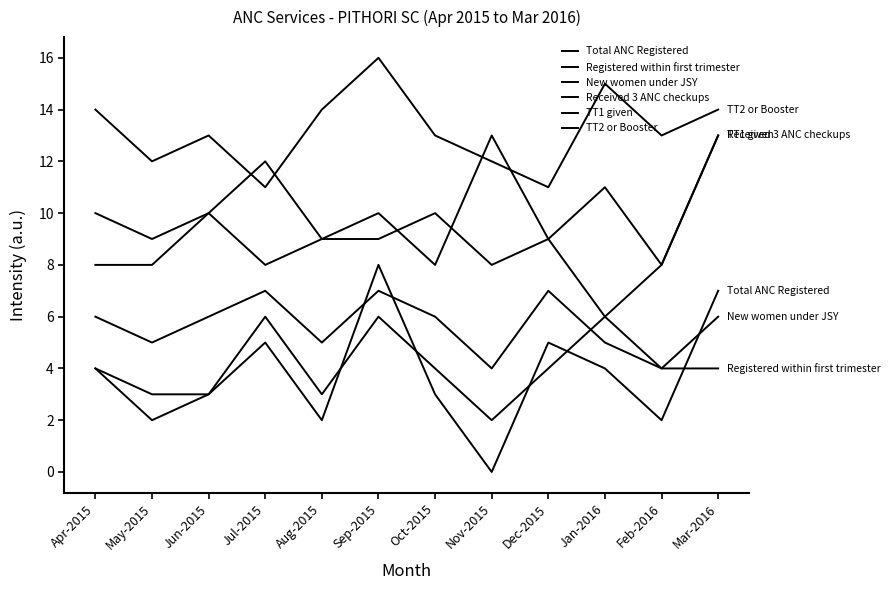

What is the difference between the maximum and minimum values in the TT2 or Booster series?

5